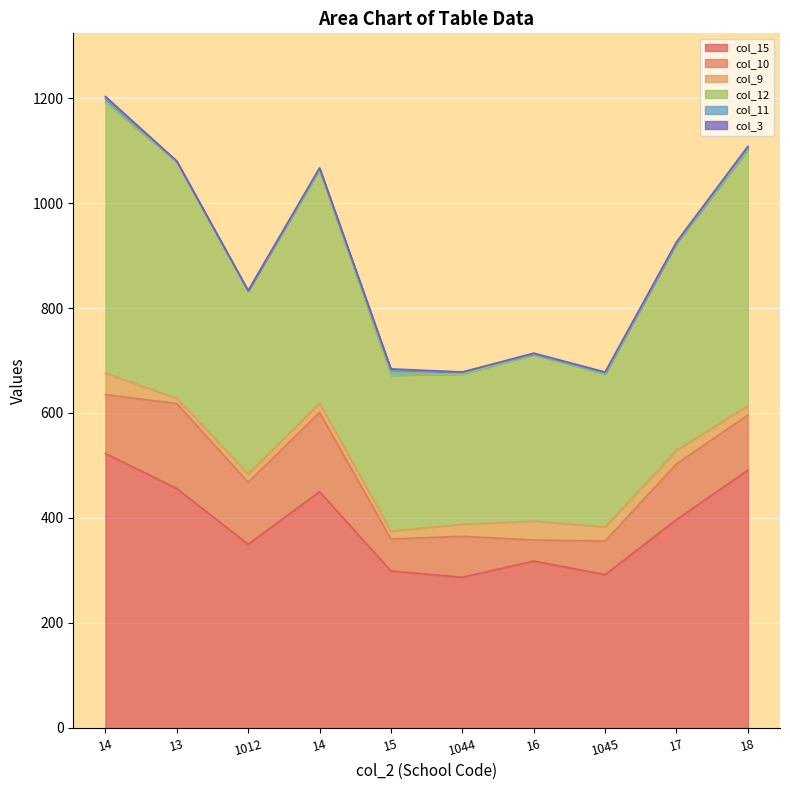

What is the difference between the highest and lowest values at 14?

519